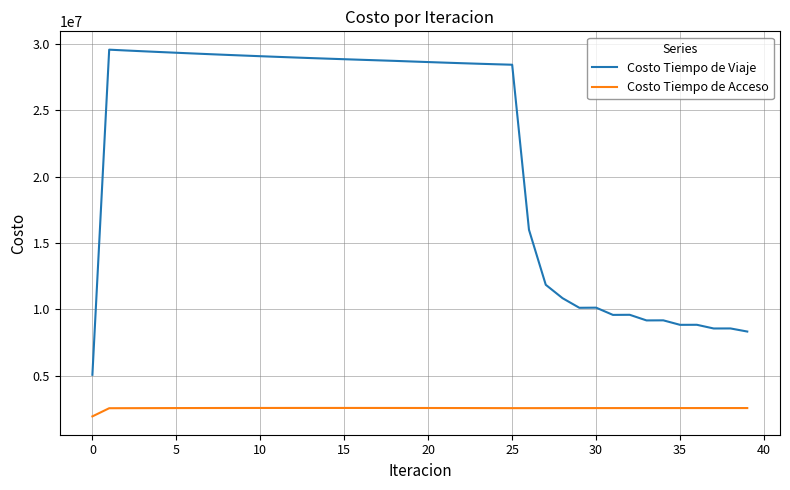

Does the chart have visible grid lines?

Yes